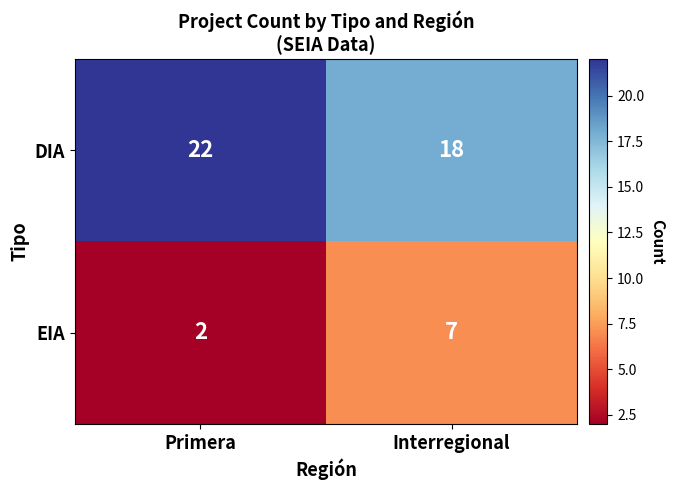

What is the spread (max minus min) of values at Primera?

20